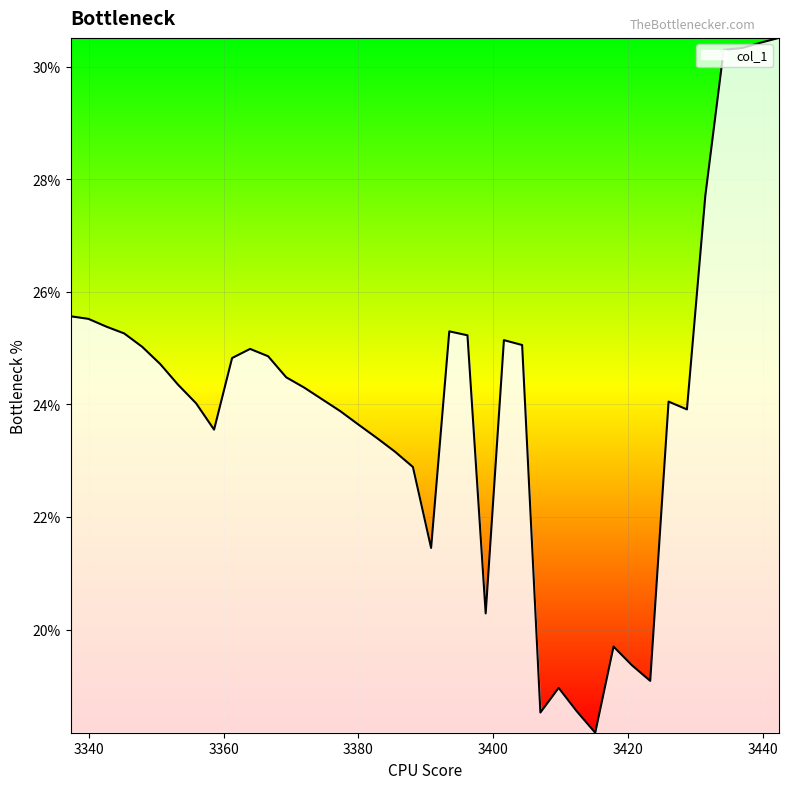

Is this an area chart (filled region under the line)?

Yes